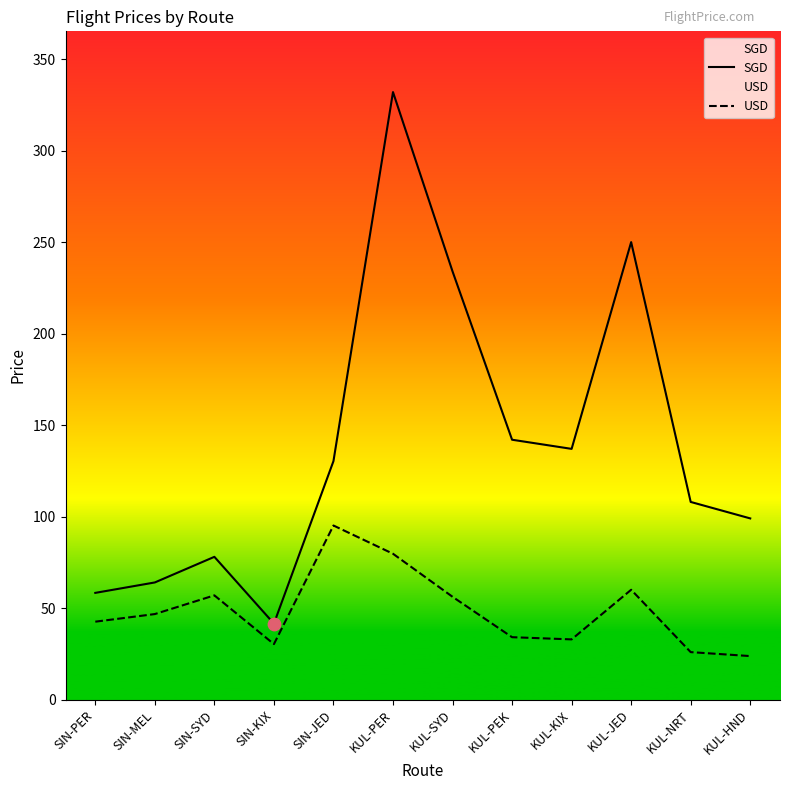

What are all the series names shown in the legend?

SGD, USD